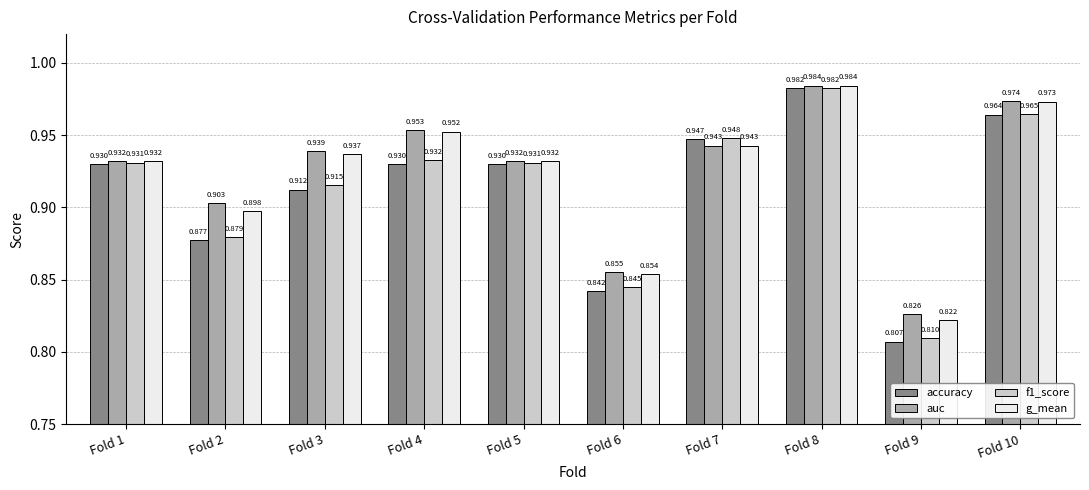

Is the value of accuracy at Fold 2 greater than the value of auc at Fold 3?

No